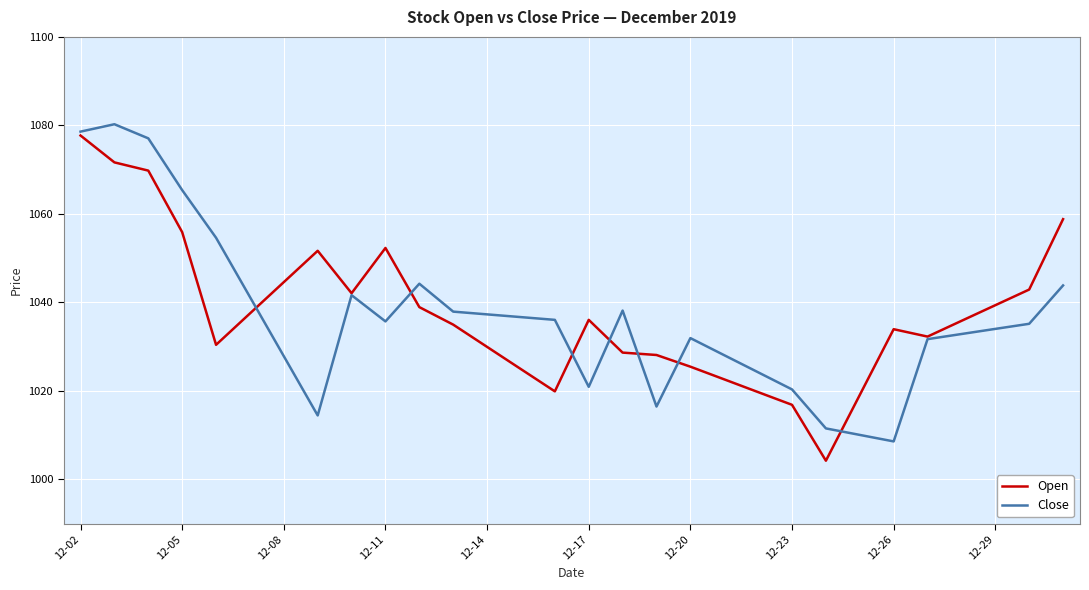

What is the maximum value for Open?

1077.7